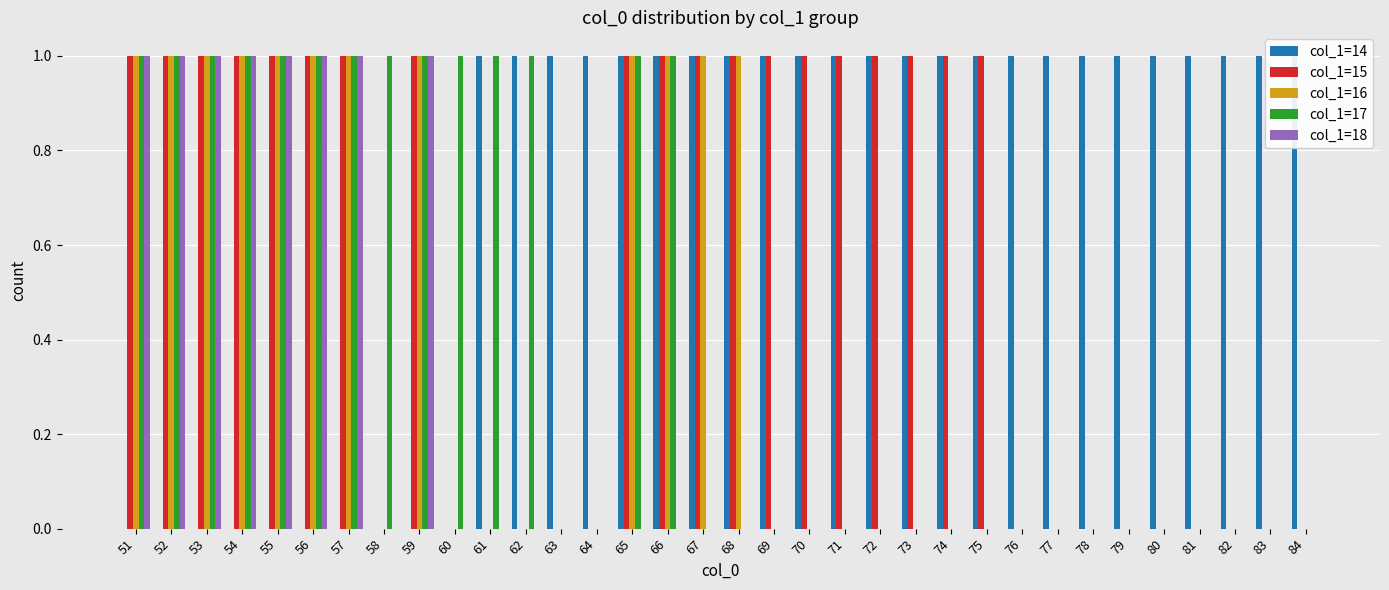

What are all the series names shown in the legend?

col_1=14, col_1=15, col_1=16, col_1=17, col_1=18